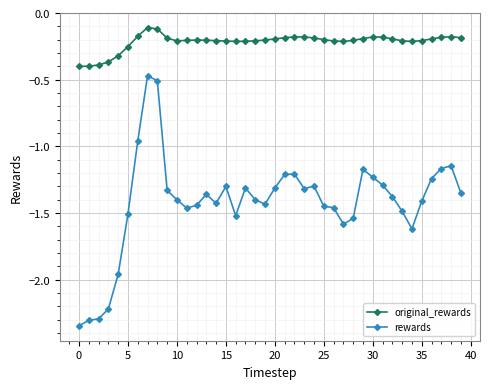

List the series in order of their overall mean, lowest first.

rewards, original_rewards